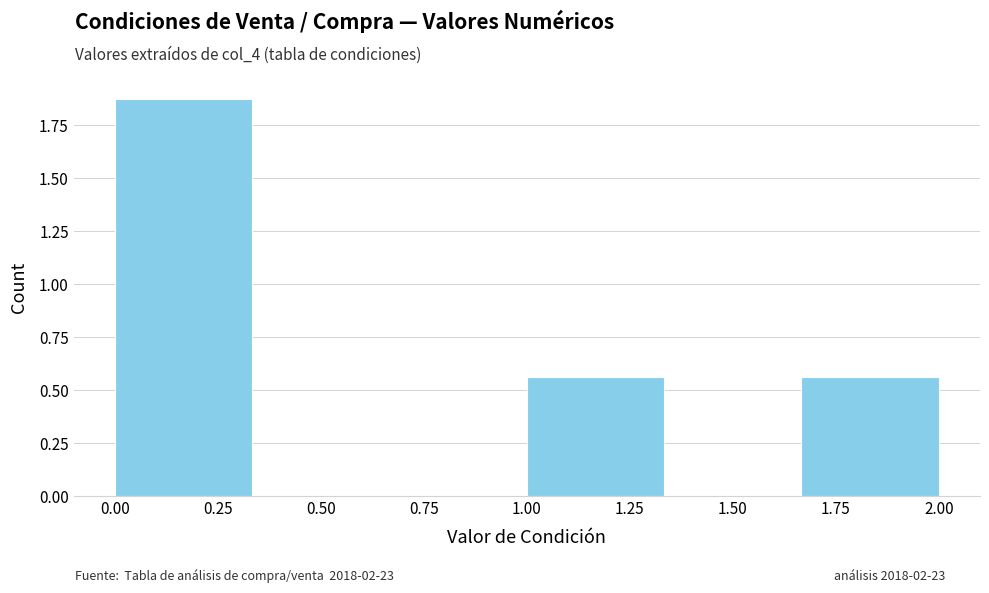

Reading left to right, list every bar in this chart as the range it spans on the x-axis followed by its height. Neither the bar edges nor the heights are printed on the chart, so give them approximately, as read against the axes.

0.00 to 0.35: 1.90
0.35 to 0.65: 0
0.65 to 1.00: 0
1.00 to 1.35: 0.55
1.35 to 1.65: 0
1.65 to 2.00: 0.55